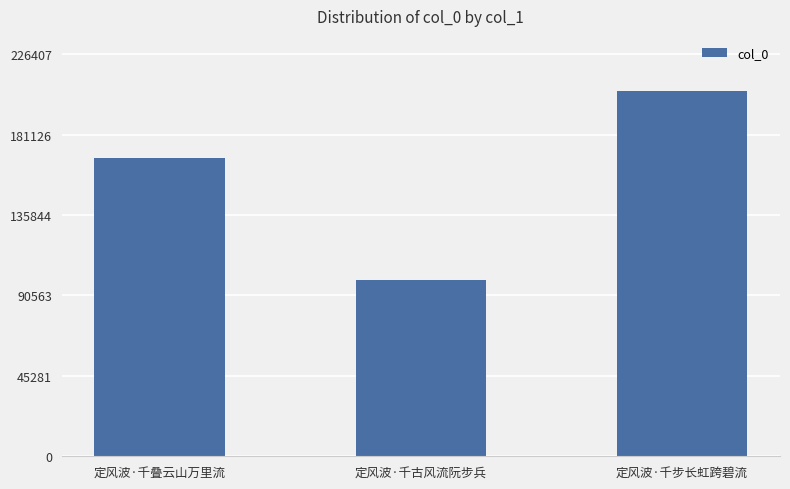

What is the average value?

157623